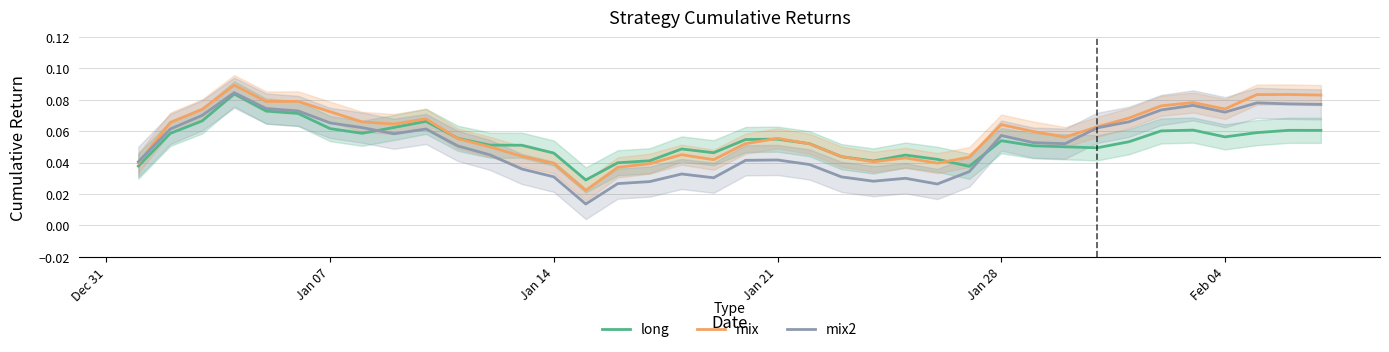

Count the number of categories in the chart.

38